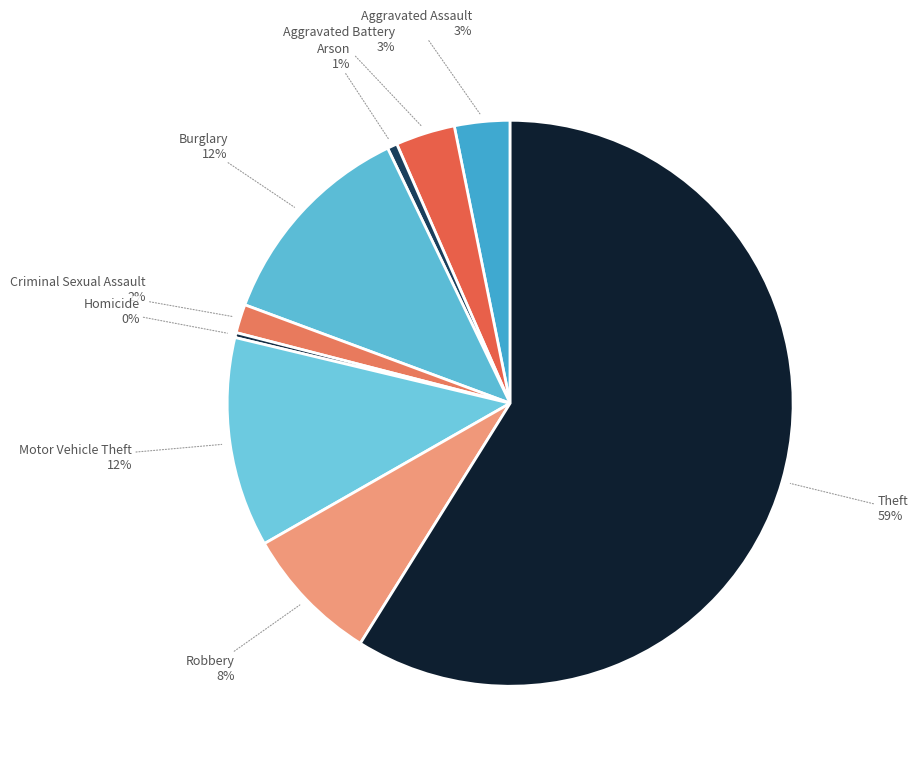

Combined, do Burglary and Aggravated Battery account for over 50%?

No